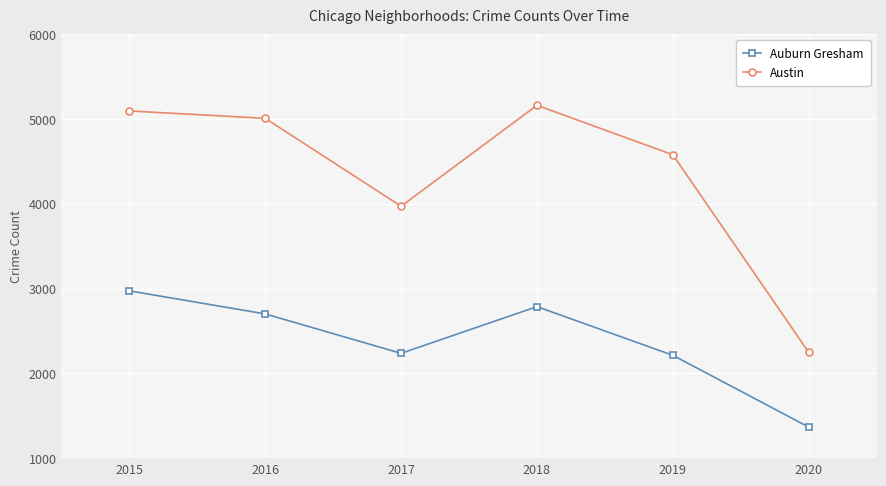

At which category is the sum across all series the highest?

2015